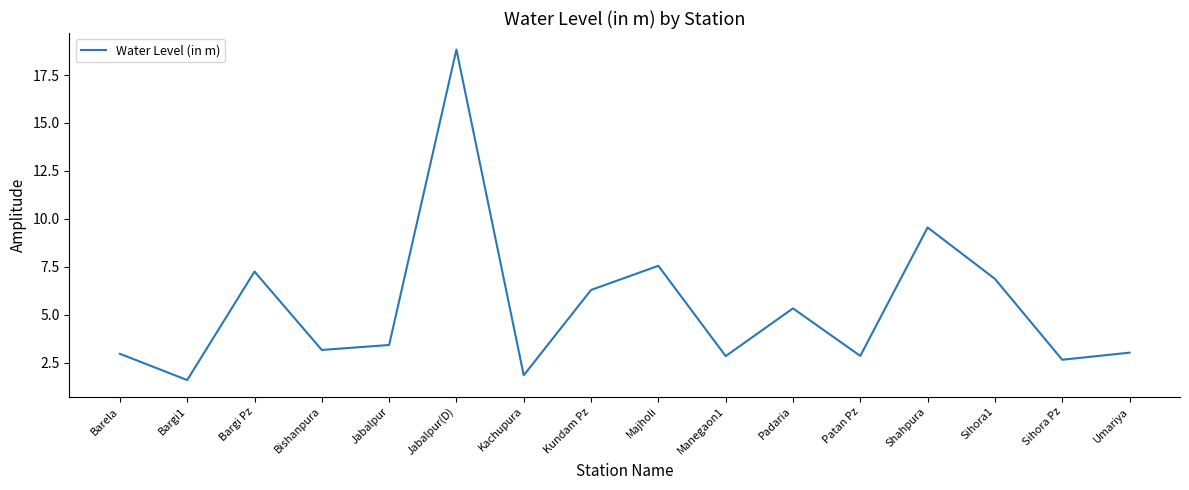

Does the chart display data point markers on the line(s)?

No